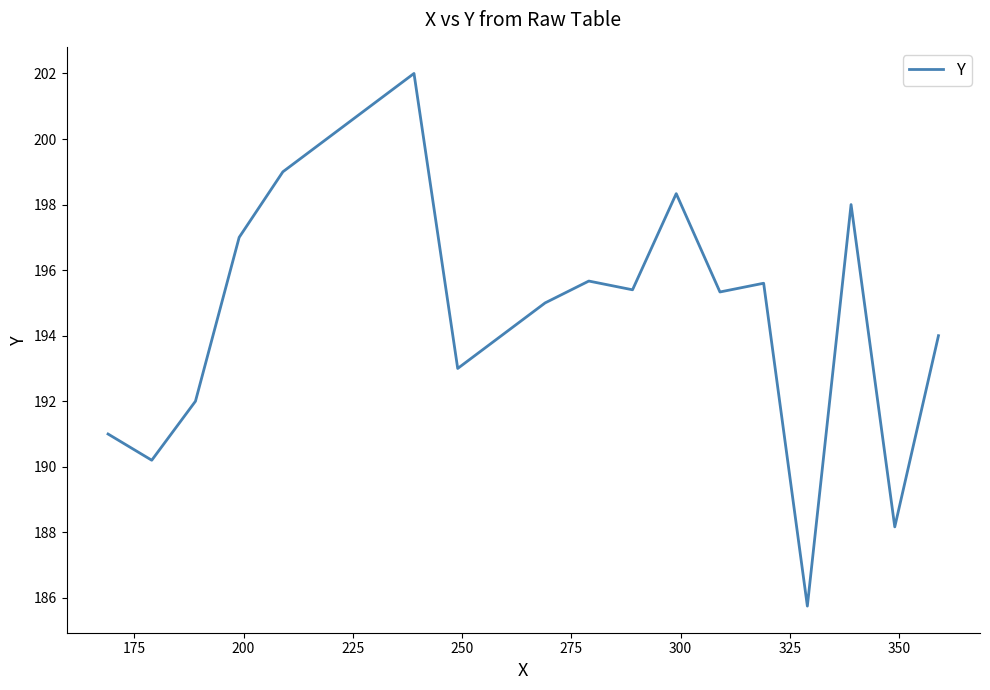

What is the minimum value shown in the chart?

185.8